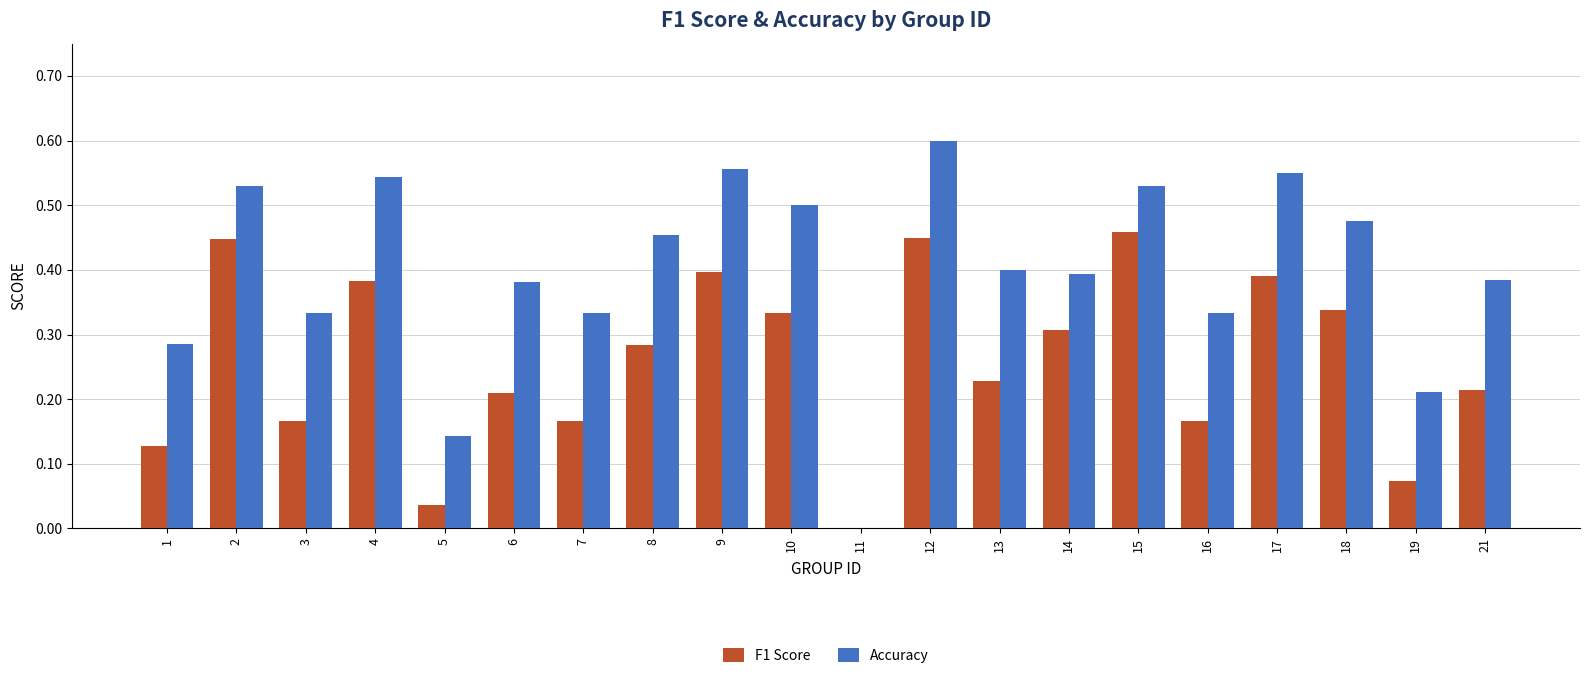

True or false: F1 Score has a value of 0.5 at 12.

True